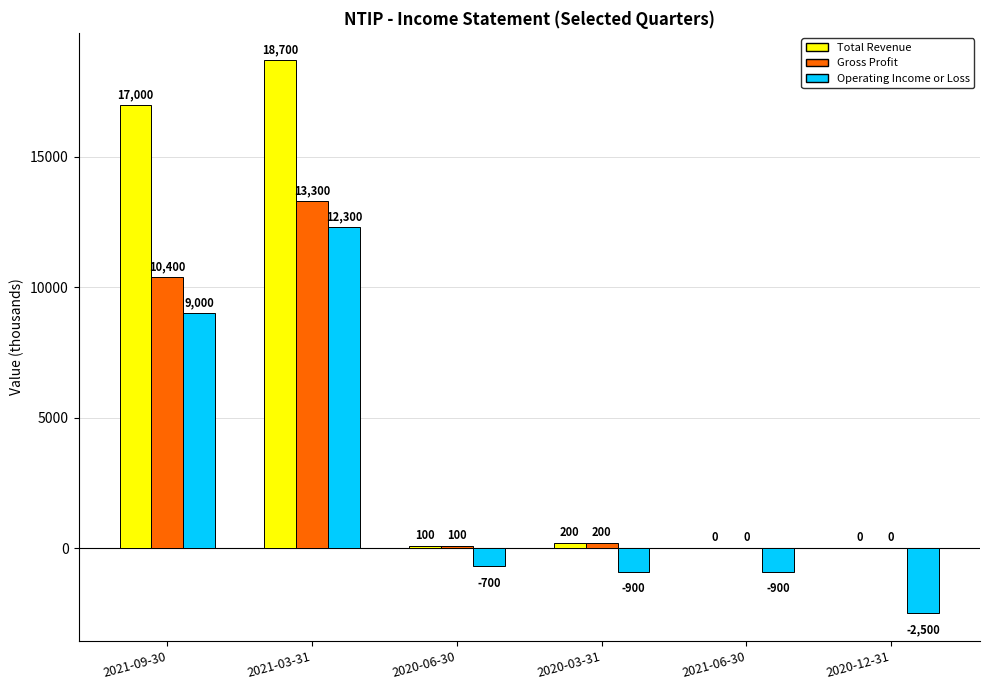

At which category is the sum across all series the highest?

2021-03-31